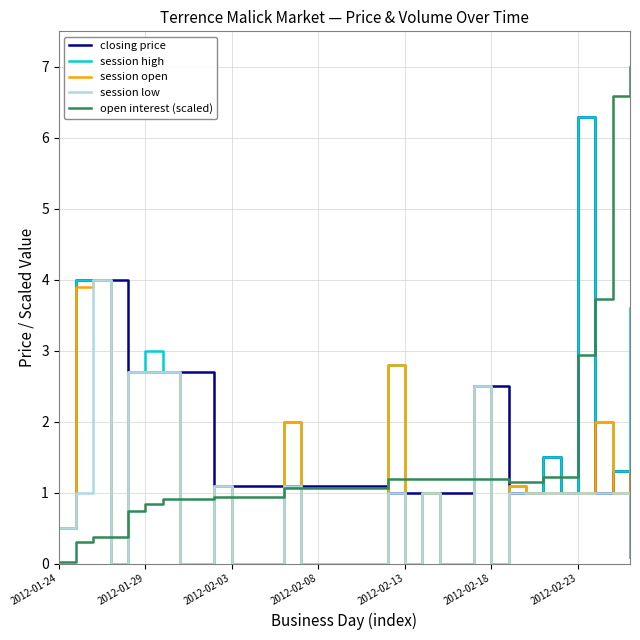

Which series has the largest total across all categories?

closing price